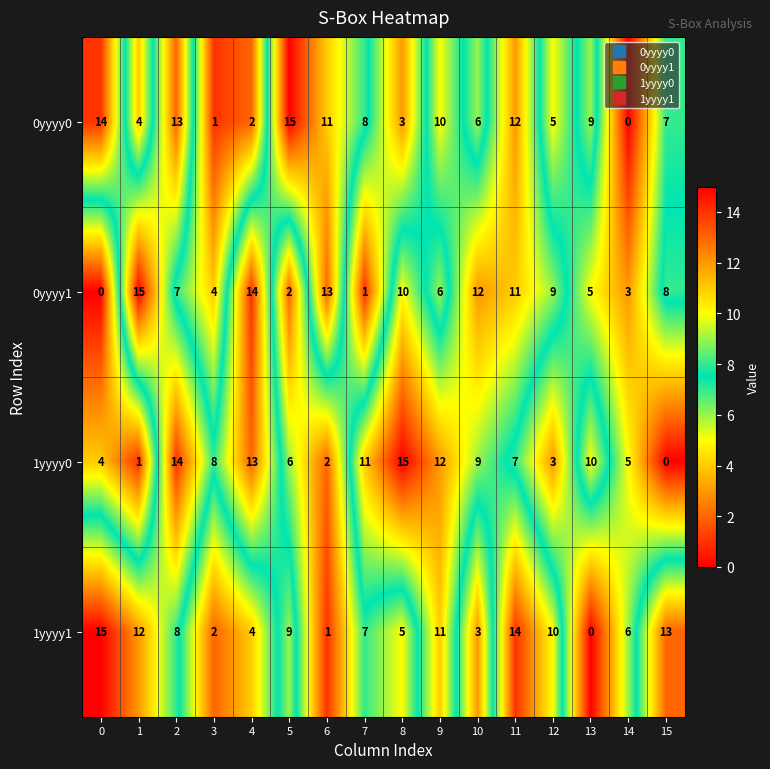

True or false: 1yyyy1 has a value of 4 at 3.

False